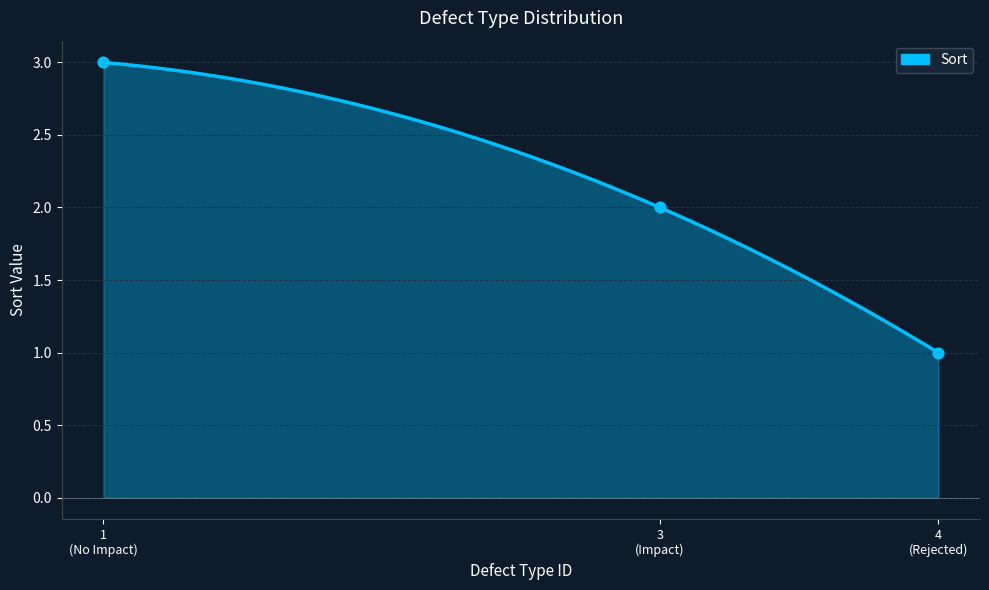

Between 1 (No Impact) and 4 (Rejected), which is larger?

1 (No Impact)